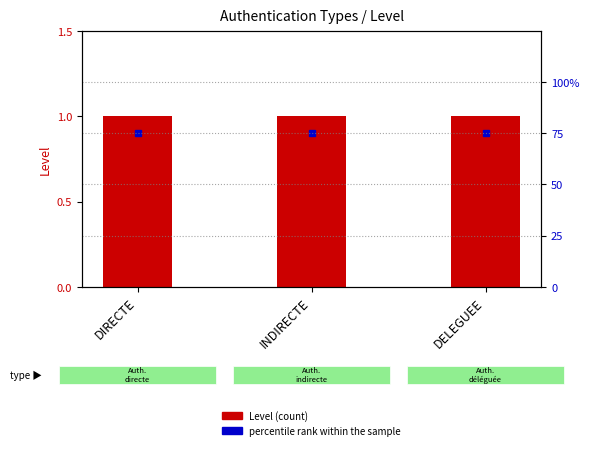

At which category is the sum across all series the highest?

DIRECTE